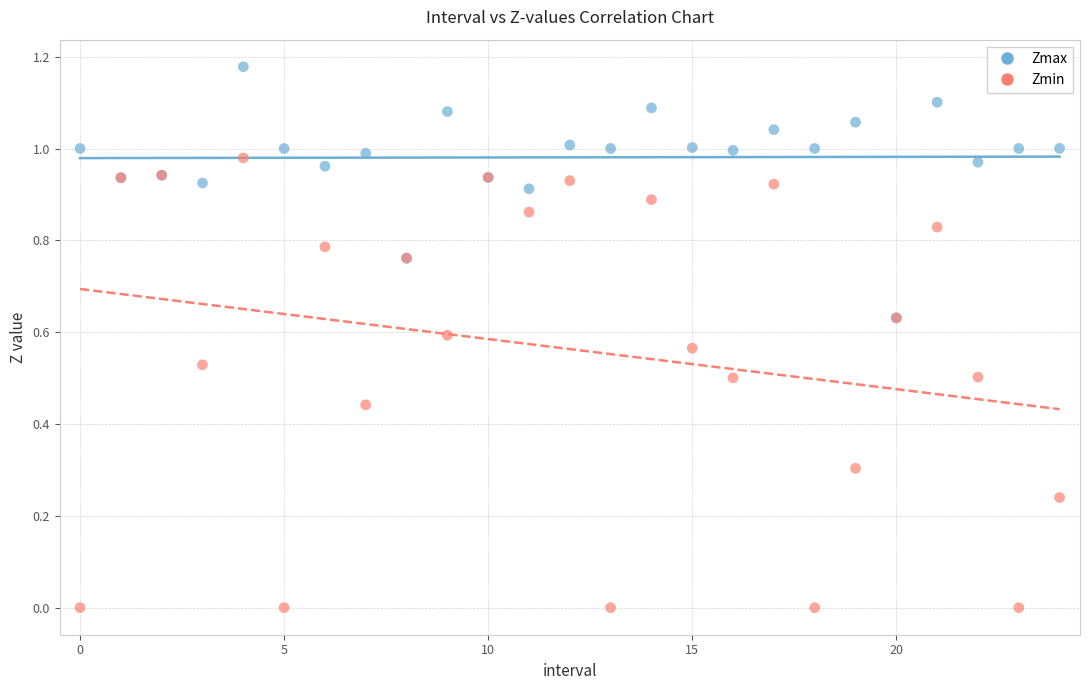

What are all the series names shown in the legend?

Zmax, Zmin